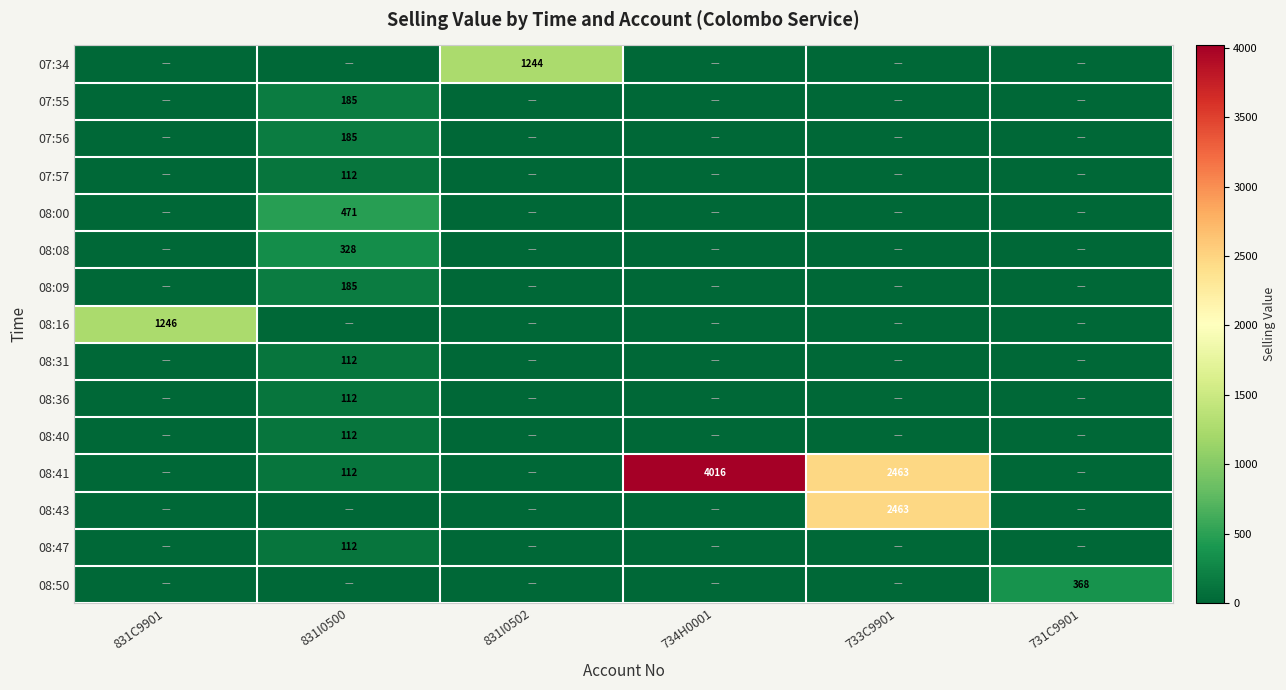

The 08:36 series shows 112 at 831I0500. True or false?

True